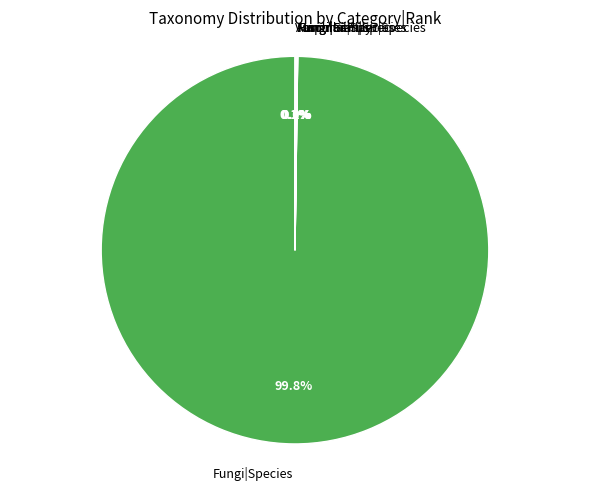

What is the largest slice in the pie chart?

Fungi|Species